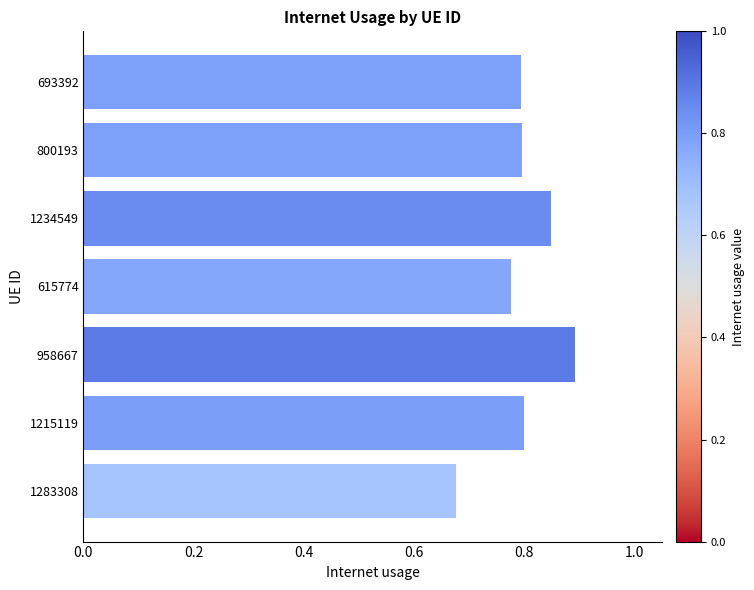

Count the values in the range 0 to 1.

7